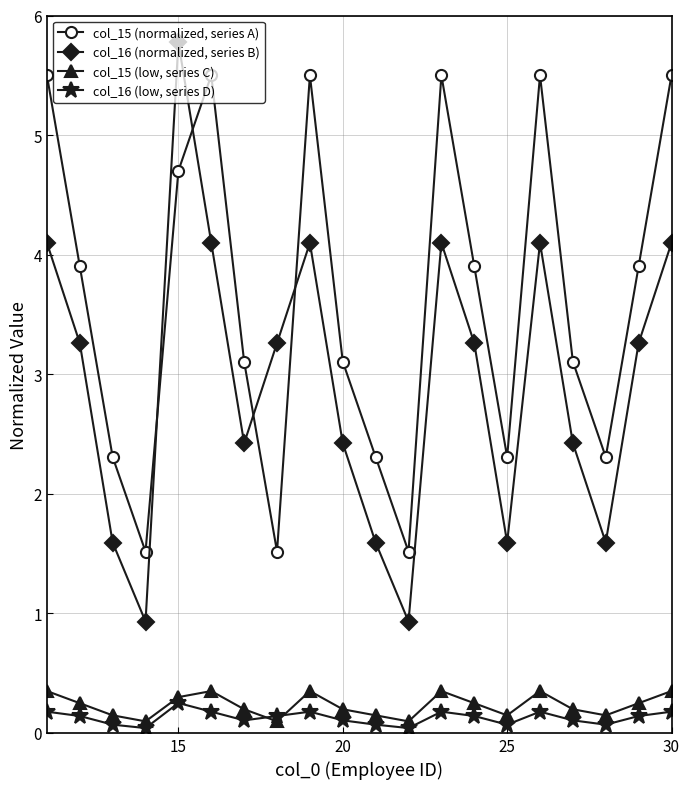

How many interior local valleys does the col_15 (normalized, series A) series have?

5